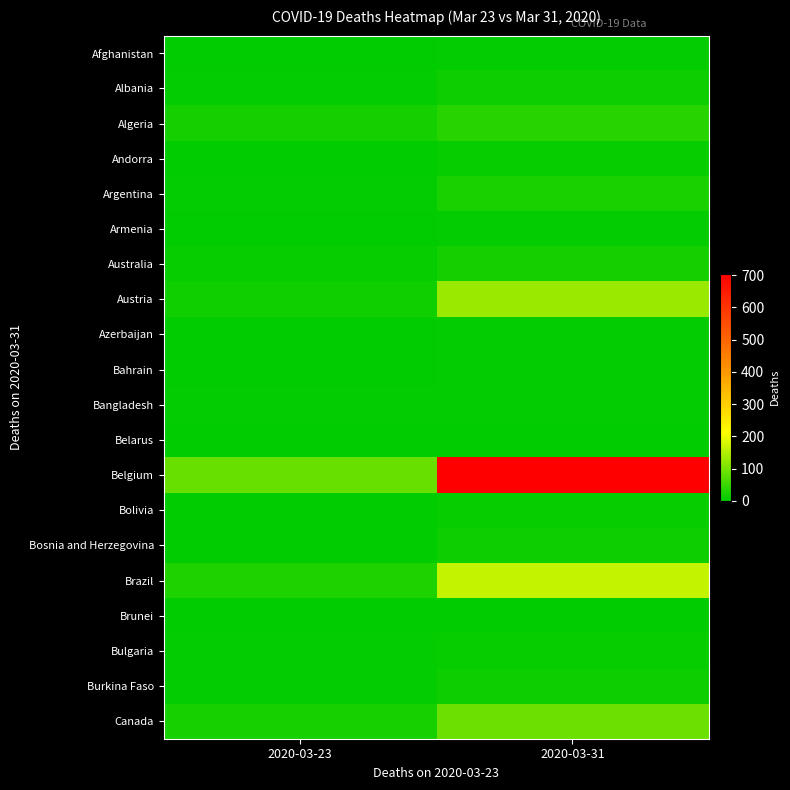

Reading left to right, extract all data points from this chart.

Afghanistan: 2020-03-23=1	2020-03-31=4
Albania: 2020-03-23=4	2020-03-31=13
Algeria: 2020-03-23=17	2020-03-31=35
Andorra: 2020-03-23=1	2020-03-31=8
Argentina: 2020-03-23=4	2020-03-31=24
Armenia: 2020-03-23=0	2020-03-31=3
Australia: 2020-03-23=7	2020-03-31=18
Austria: 2020-03-23=16	2020-03-31=128
Azerbaijan: 2020-03-23=1	2020-03-31=5
Bahrain: 2020-03-23=2	2020-03-31=4
Bangladesh: 2020-03-23=3	2020-03-31=5
Belarus: 2020-03-23=0	2020-03-31=1
Belgium: 2020-03-23=88	2020-03-31=705
Bolivia: 2020-03-23=0	2020-03-31=6
Bosnia and Herzegovina: 2020-03-23=1	2020-03-31=12
Brazil: 2020-03-23=25	2020-03-31=165
Brunei: 2020-03-23=0	2020-03-31=1
Bulgaria: 2020-03-23=3	2020-03-31=8
Burkina Faso: 2020-03-23=4	2020-03-31=12
Canada: 2020-03-23=21	2020-03-31=89